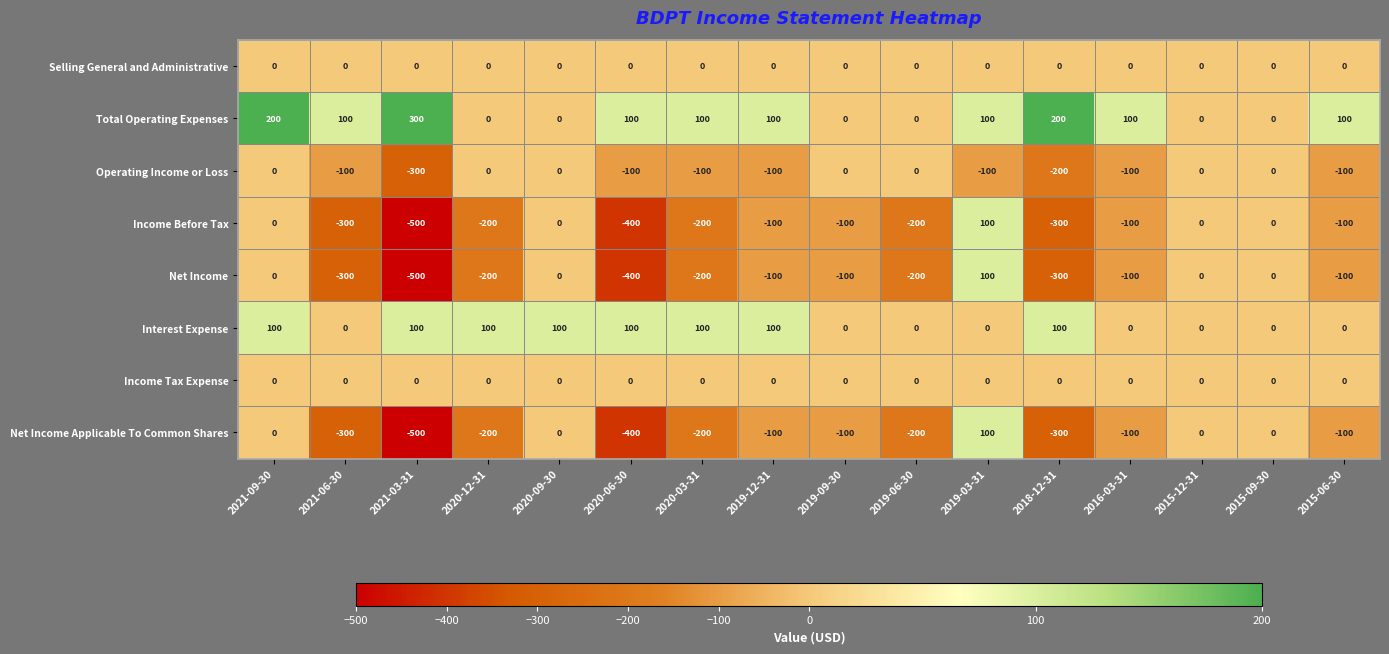

At which label is Income Before Tax closest to -200?

2020-12-31